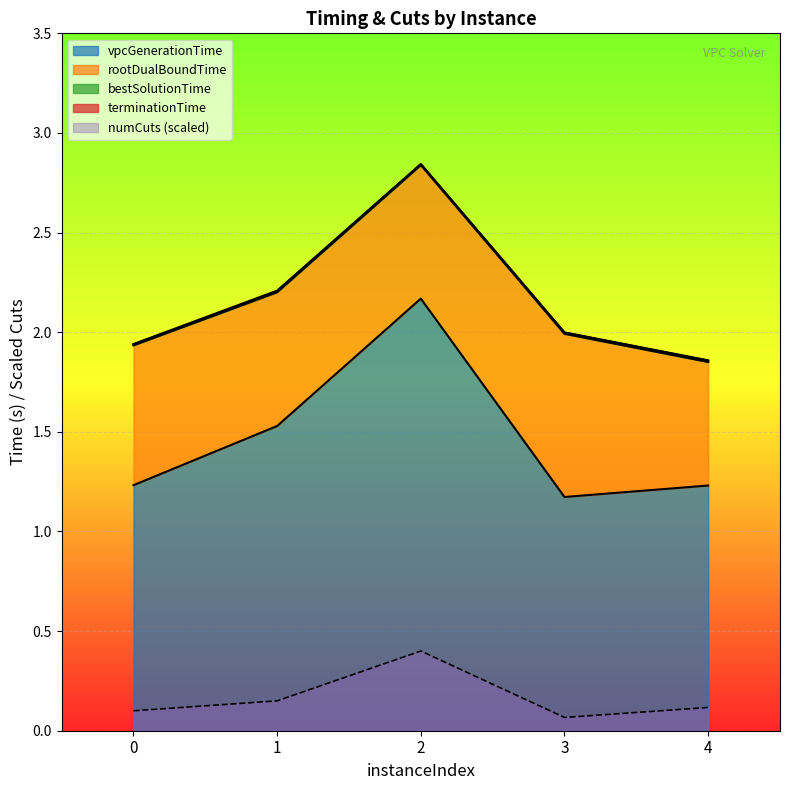

Count the number of data series in this chart.

5